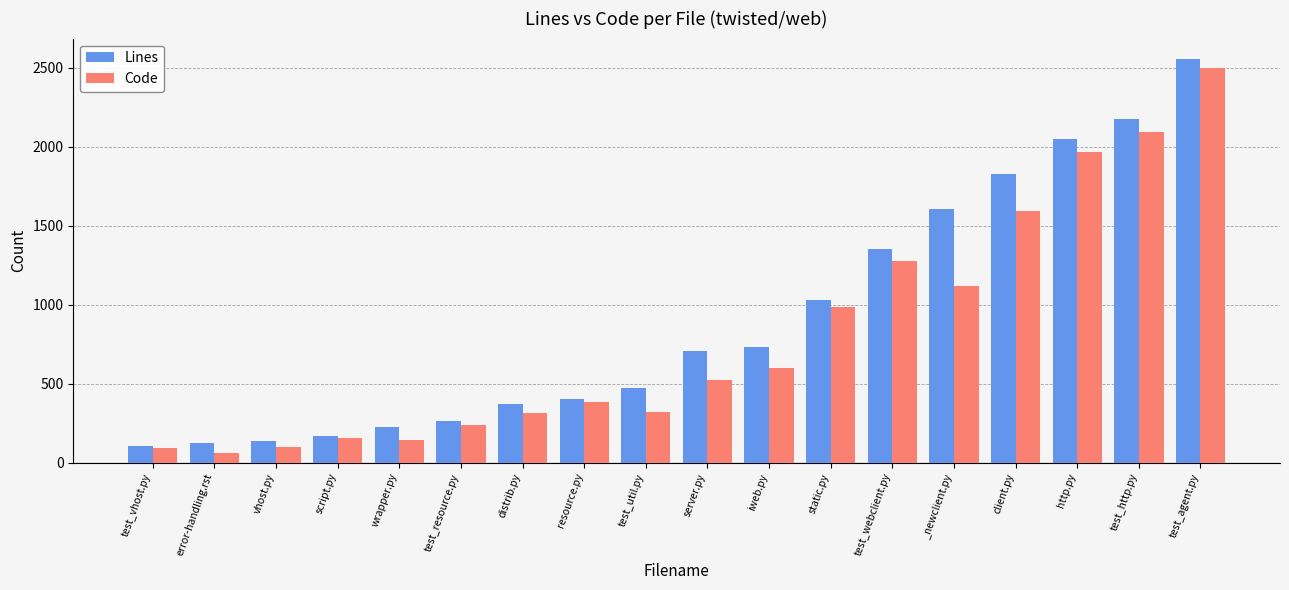

What is the label of the 1st bar from the right?

test_agent.py